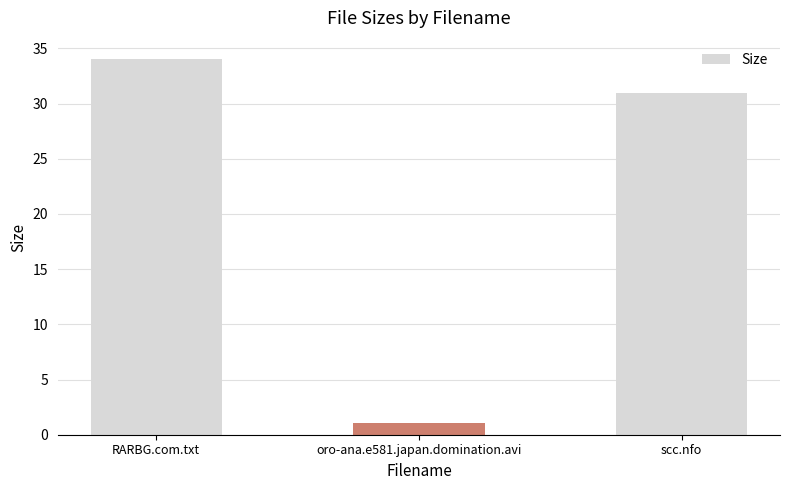

What is the label of the 2nd bar from the right?

oro-ana.e581.japan.domination.avi